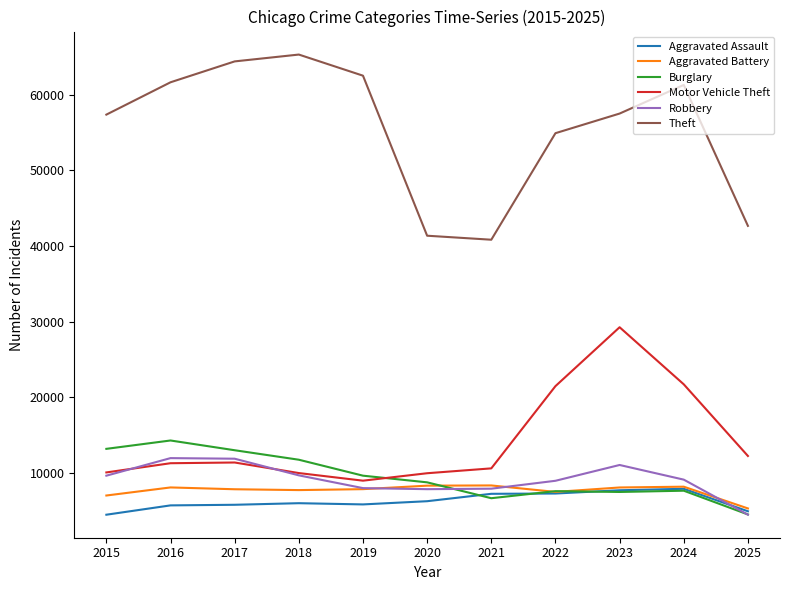

What is the lowest value of the Robbery series?

4482